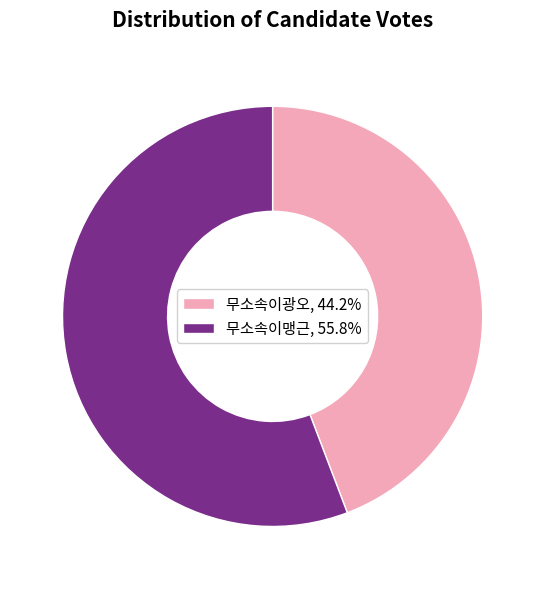

Rank the categories by value from lowest to highest.

무소속이광오, 무소속이맹근